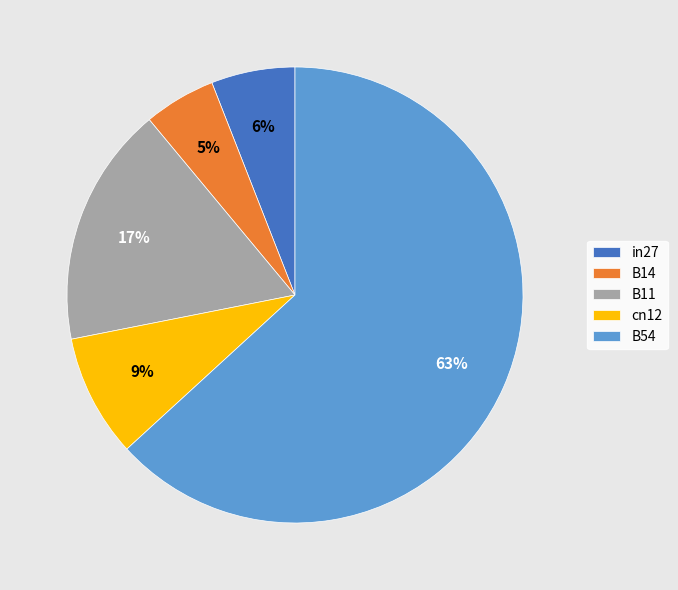

What is the majority slice?

B54